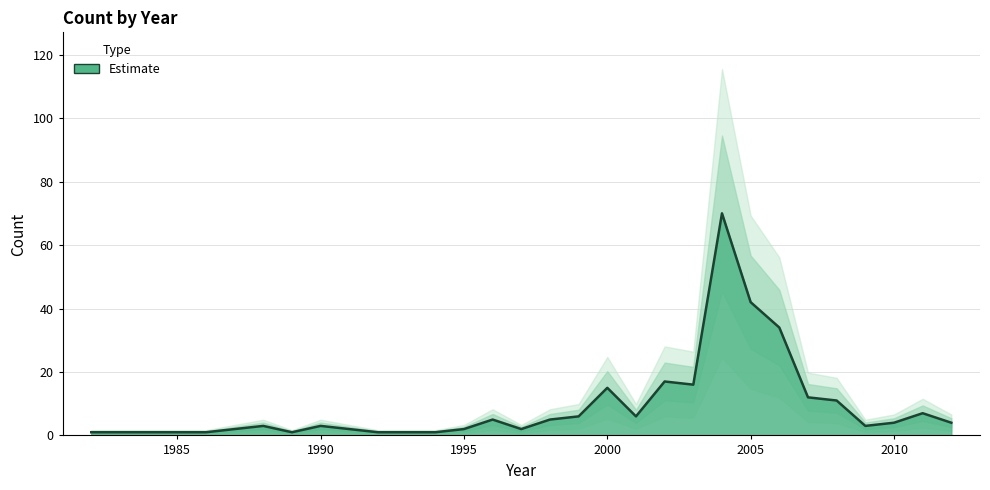

How many points are lower than both their immediate neighbors (excluding endpoints)?

5